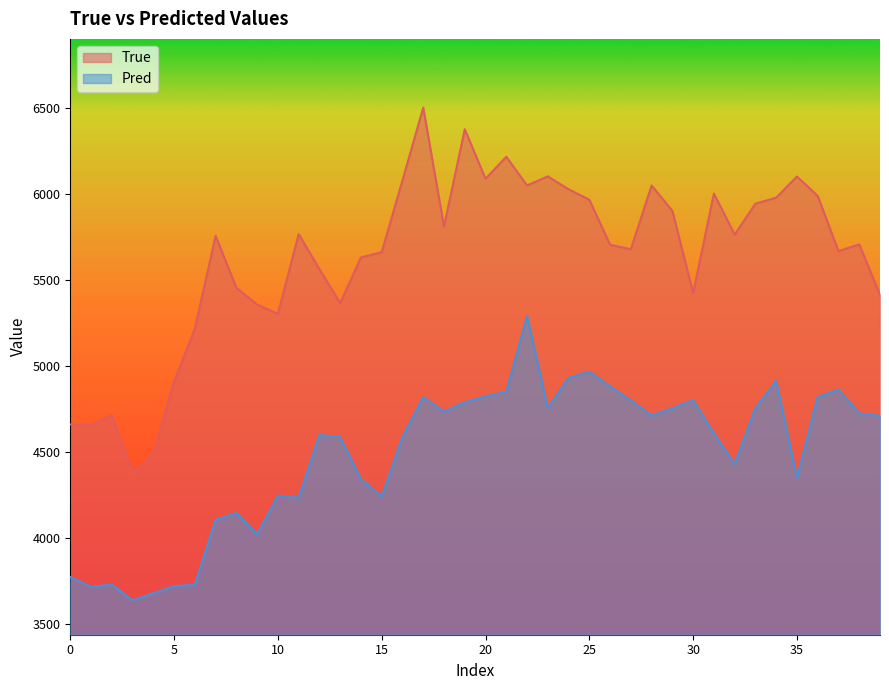

Which series has the largest range (max minus min)?

True